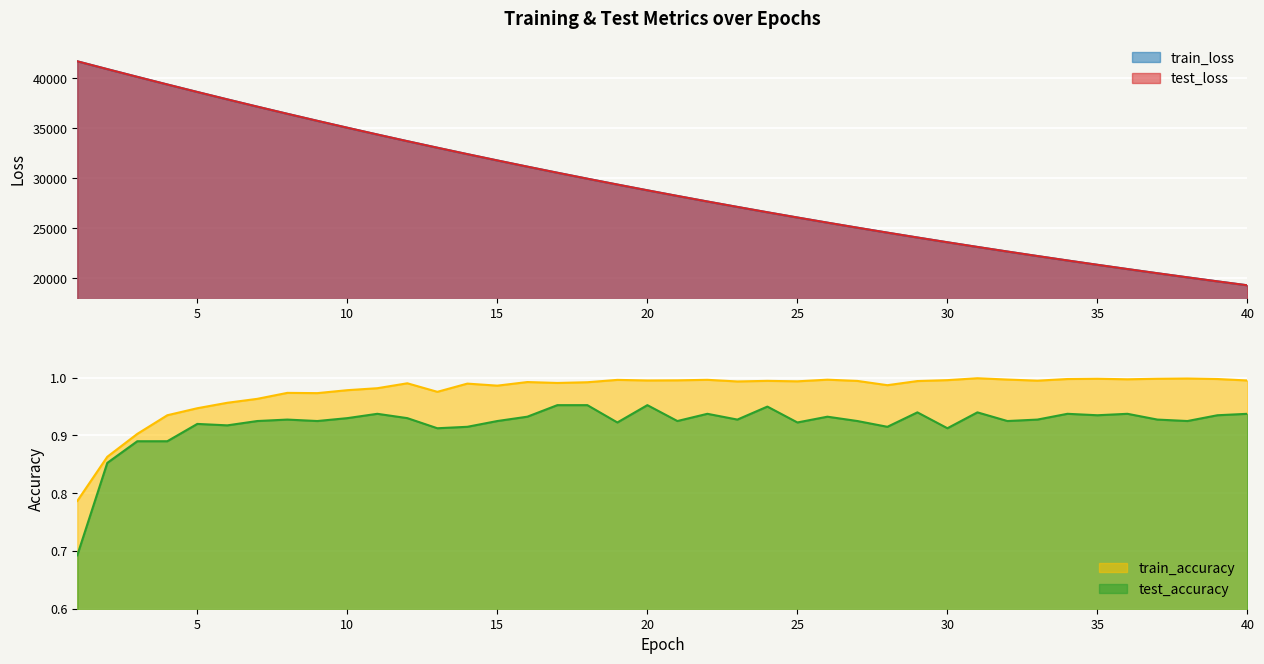

What is the sum of the train_accuracy values at 2 and 20?

1.9